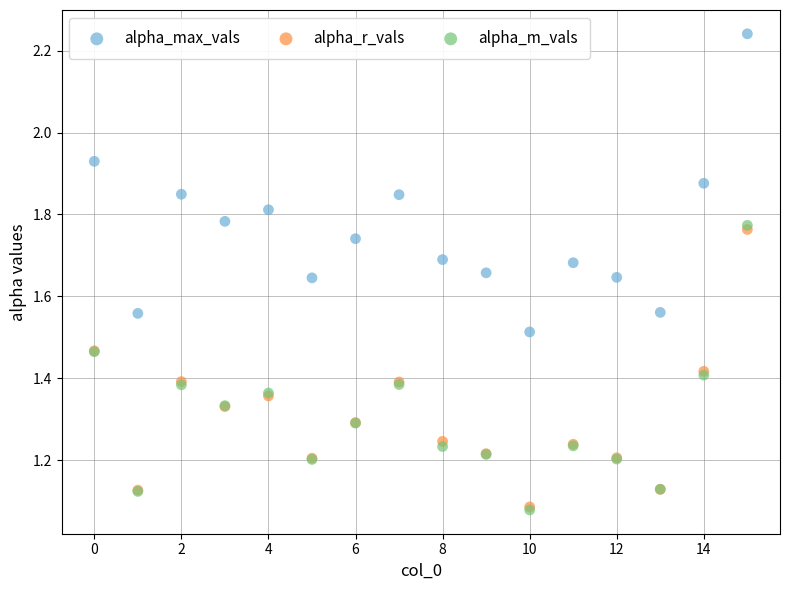

Which series has the widest spread of Y values?

alpha_max_vals